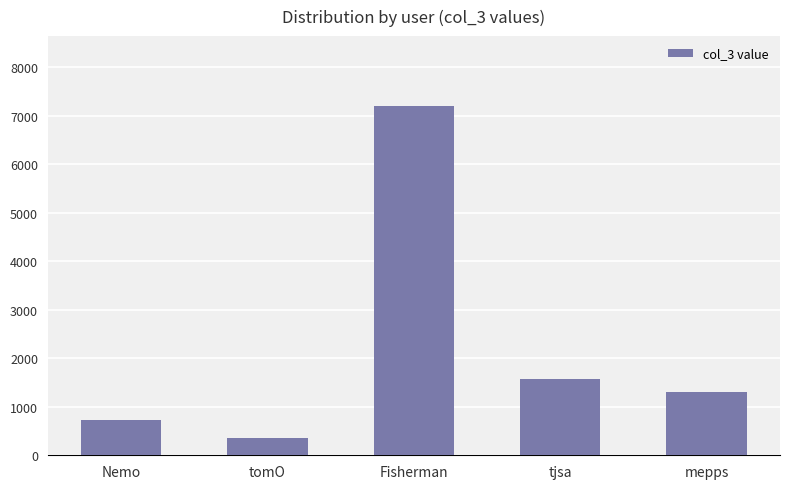

What is the difference between the maximum and second lowest values?

6474